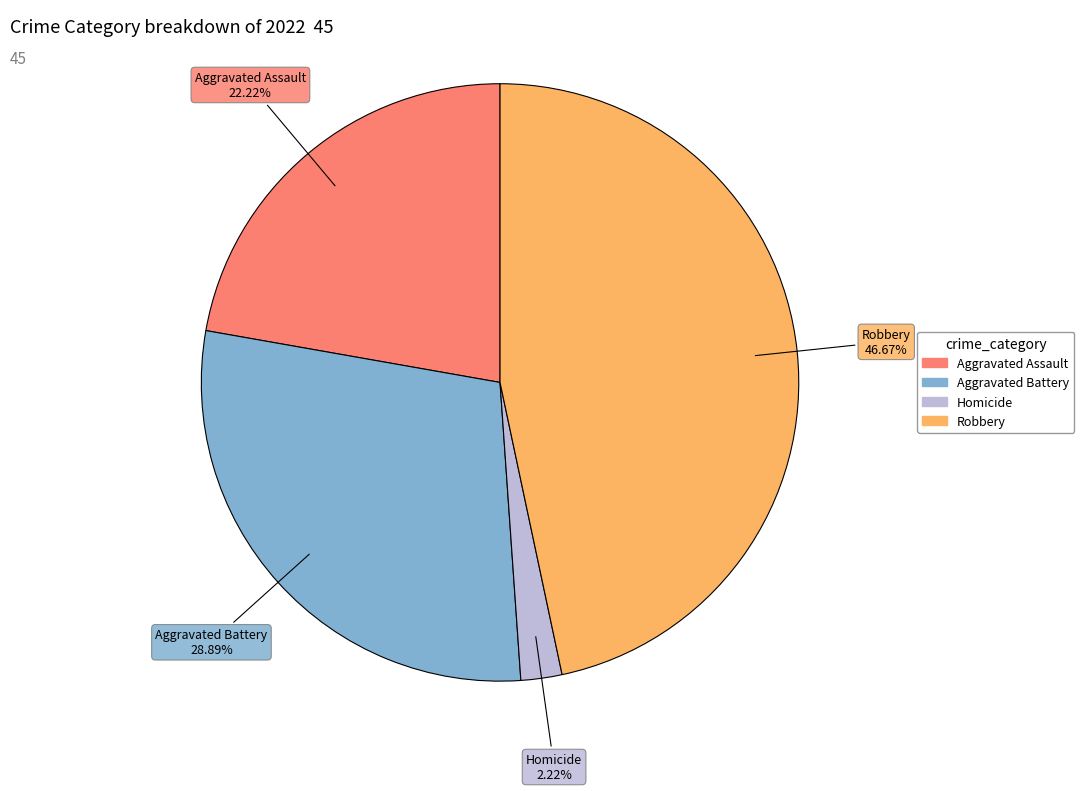

Is there any slice that represents more than half of the pie?

No